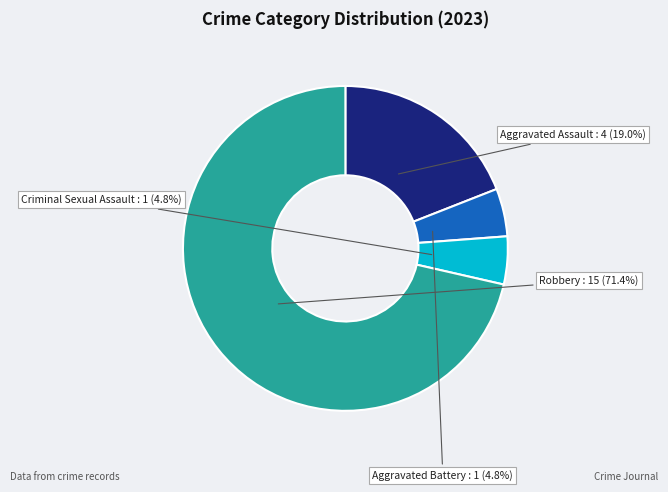

To the nearest percent, what is the difference between the largest and smallest slice percentages?

67%